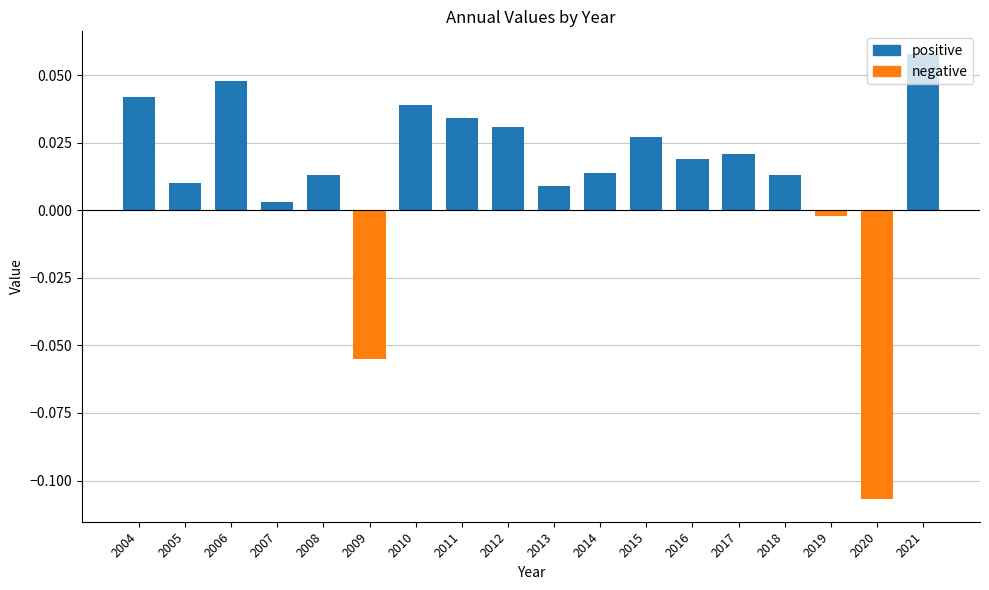

How many data points are above 0?

15